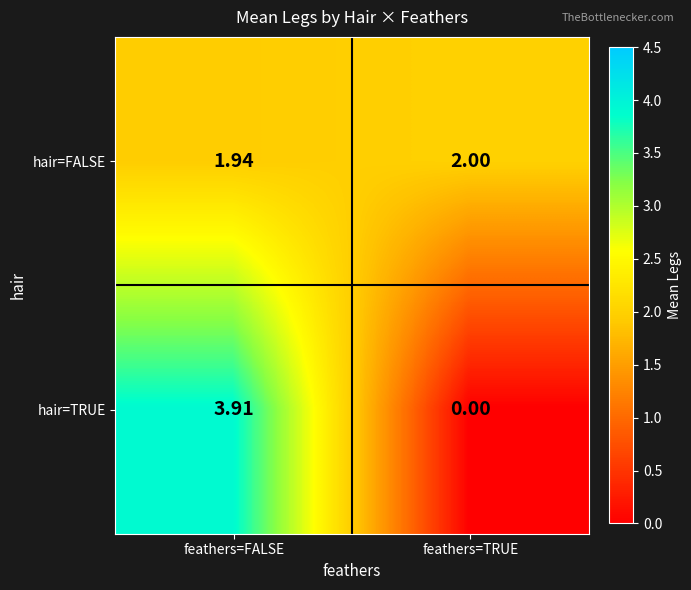

What is the total value across all series at feathers=TRUE?

2.0